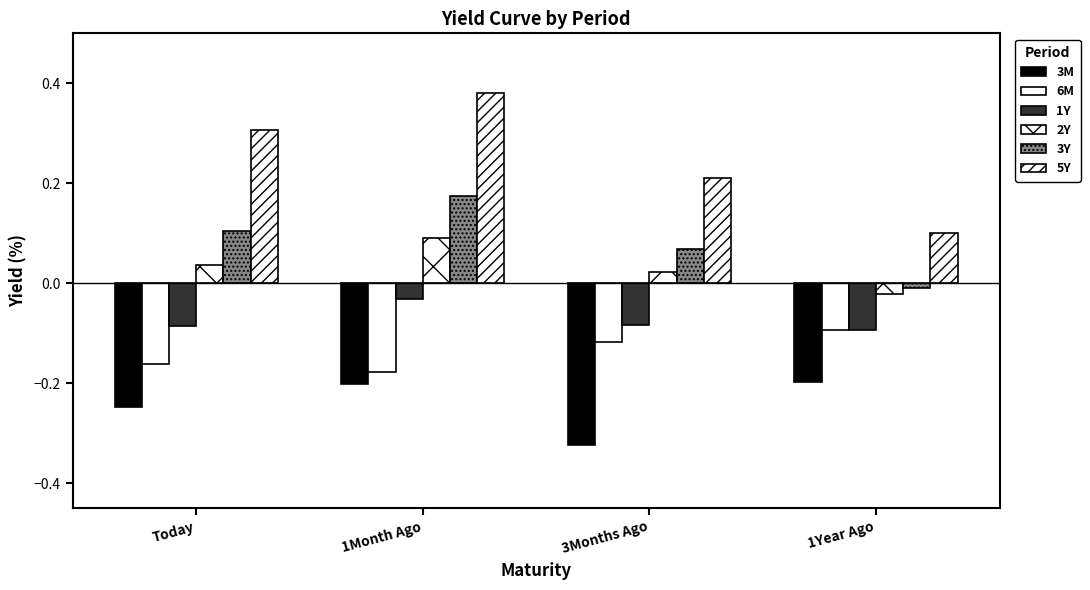

How many values in 3Y are below zero?

1